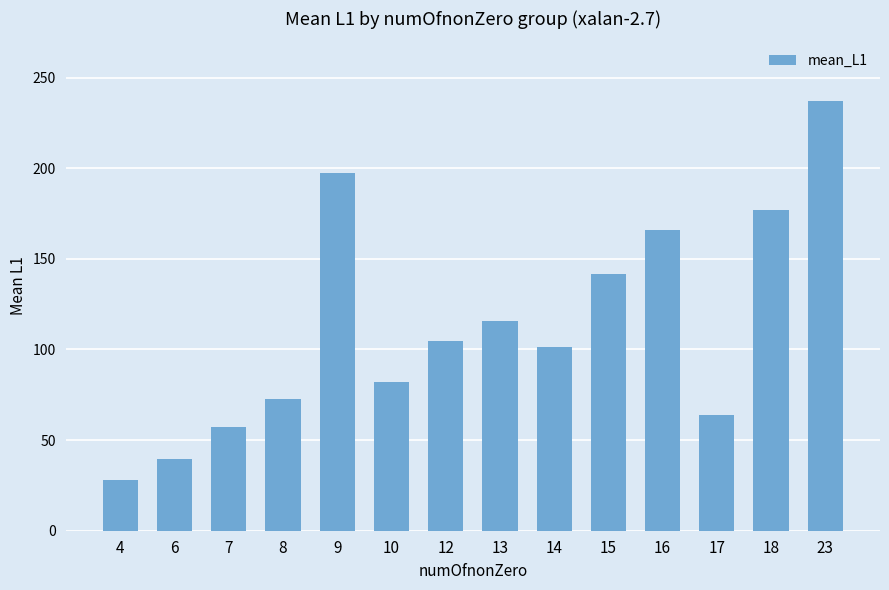

What is the sum of all values?

1582.9